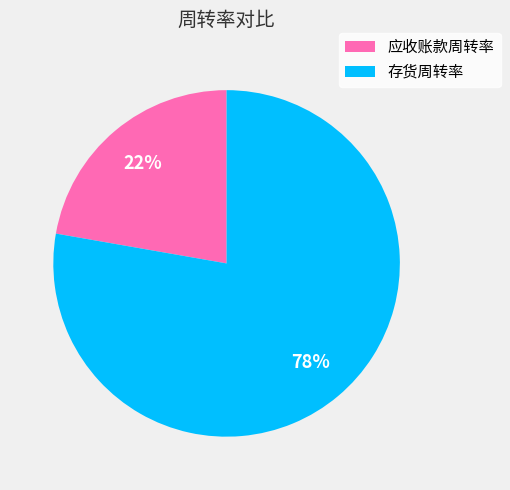

Is the sum of 应收账款周转率 and 存货周转率 greater than half?

Yes